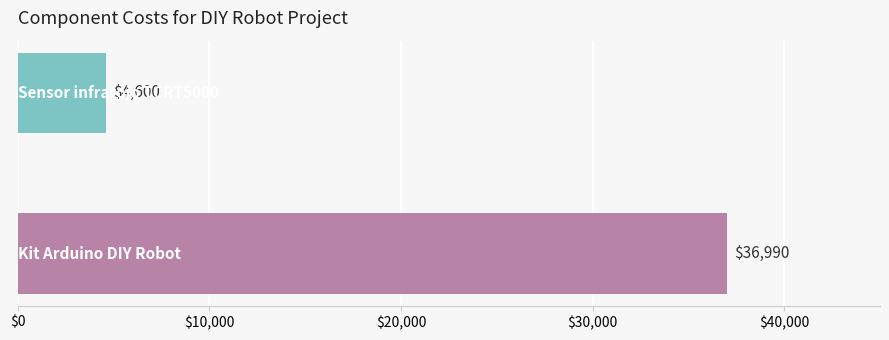

What is the sum of all values?

41590